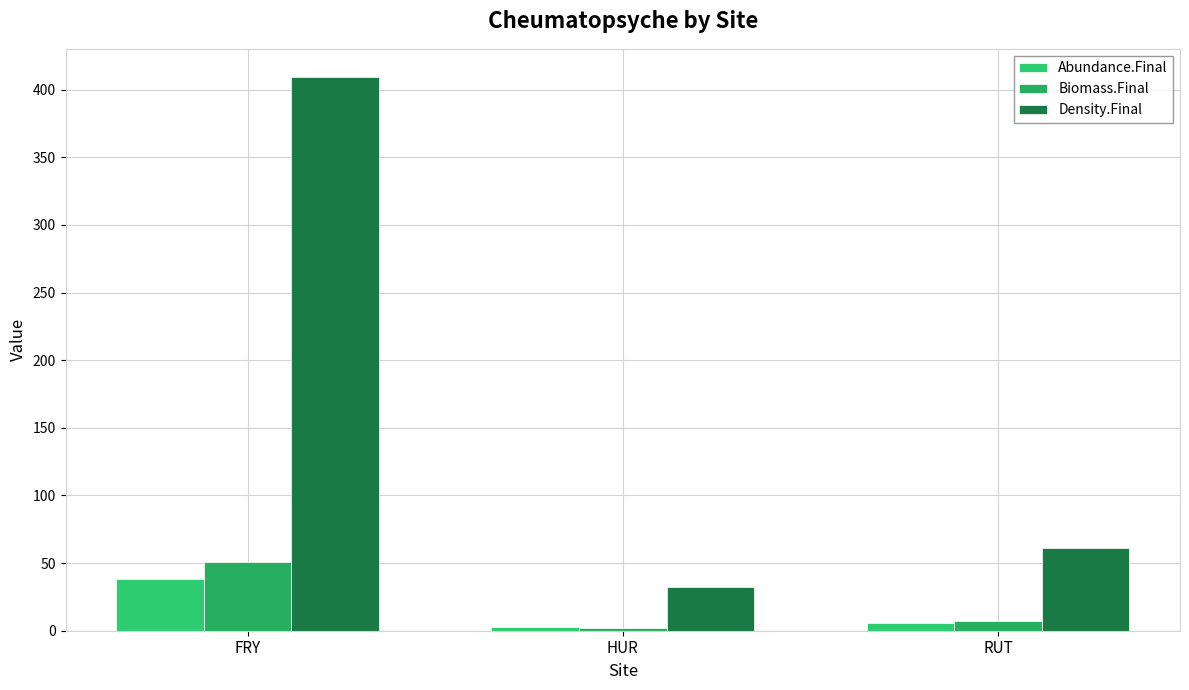

Which series has the largest range (max minus min)?

Density.Final